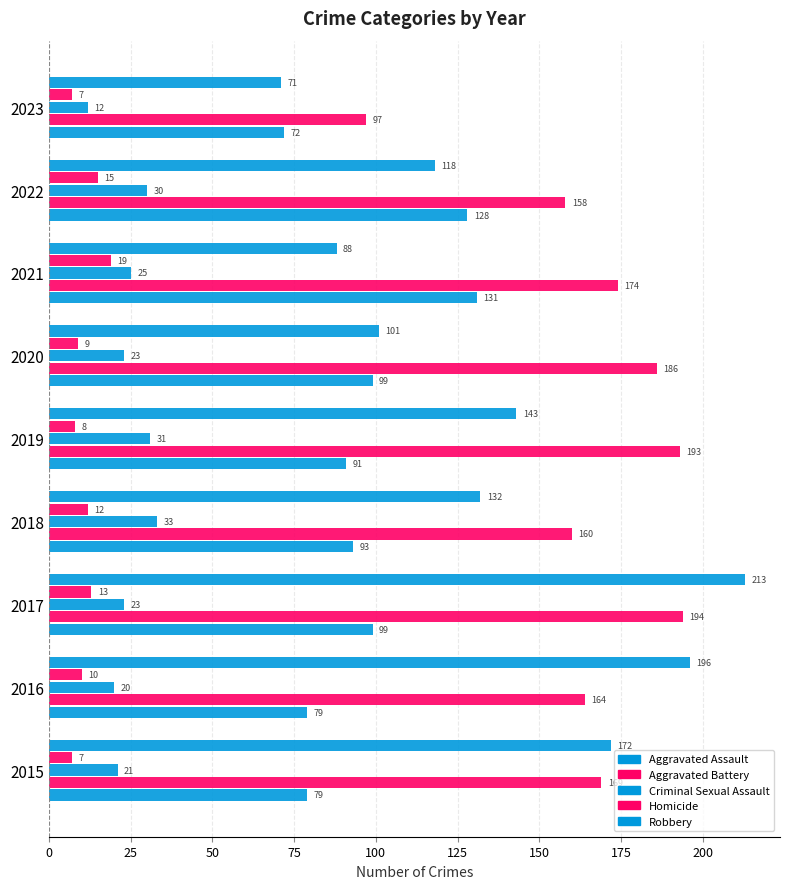

How many categories are shown in the chart?

9